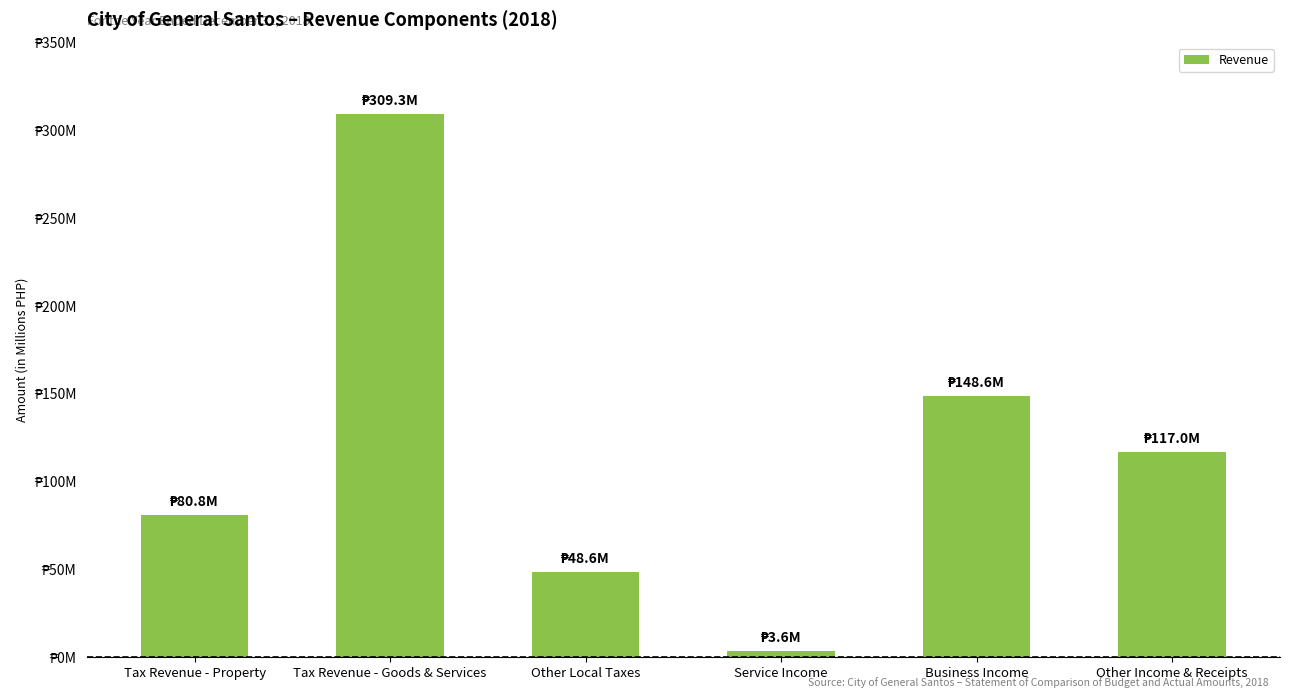

At which category does the chart reach its minimum across all series?

Service Income